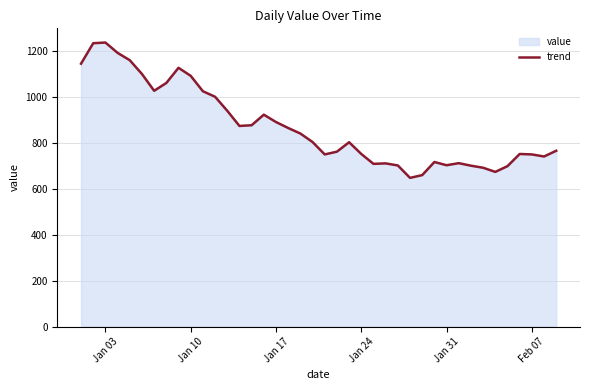

How many values exceed 803?

19